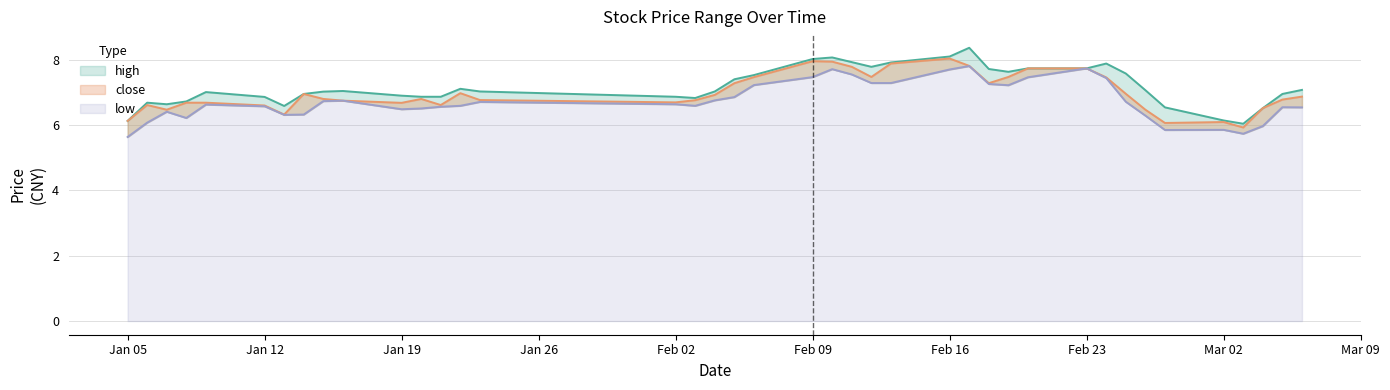

How many lines are shown in the chart?

3